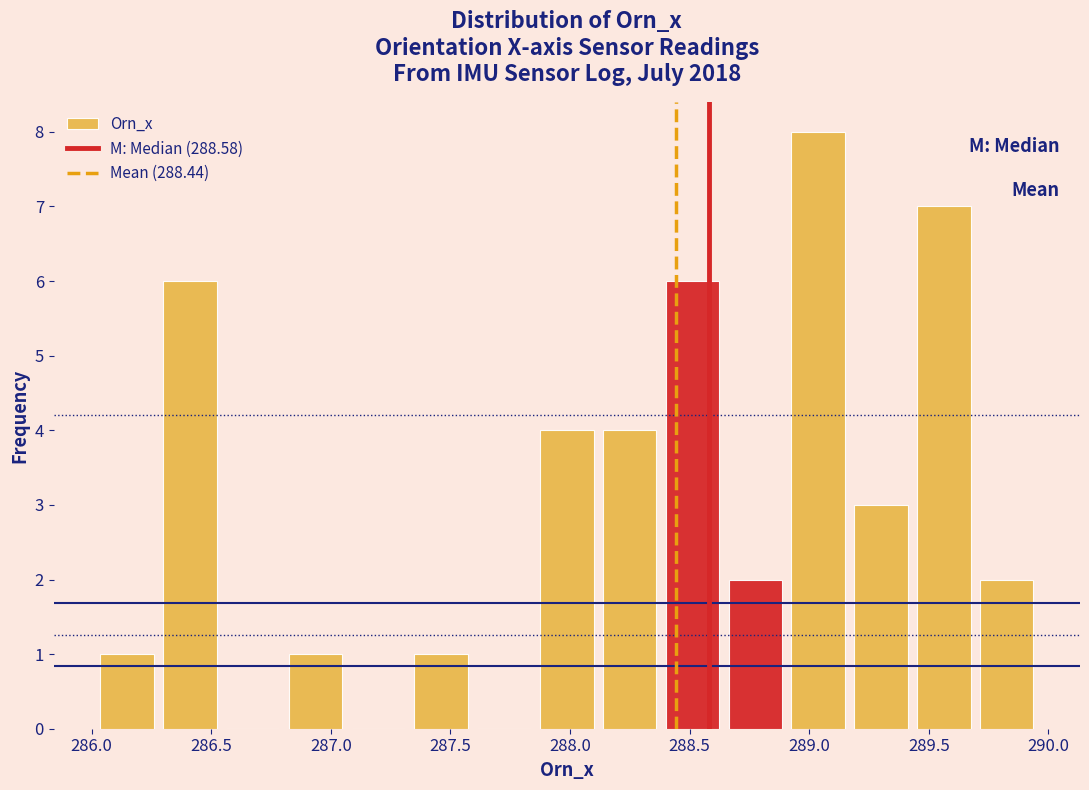

How tall is the bar that spans 286.30 to 286.55 on the x-axis? Neither the bar edges nor the heights are printed on the chart, so give them approximately, as read against the axes.

6